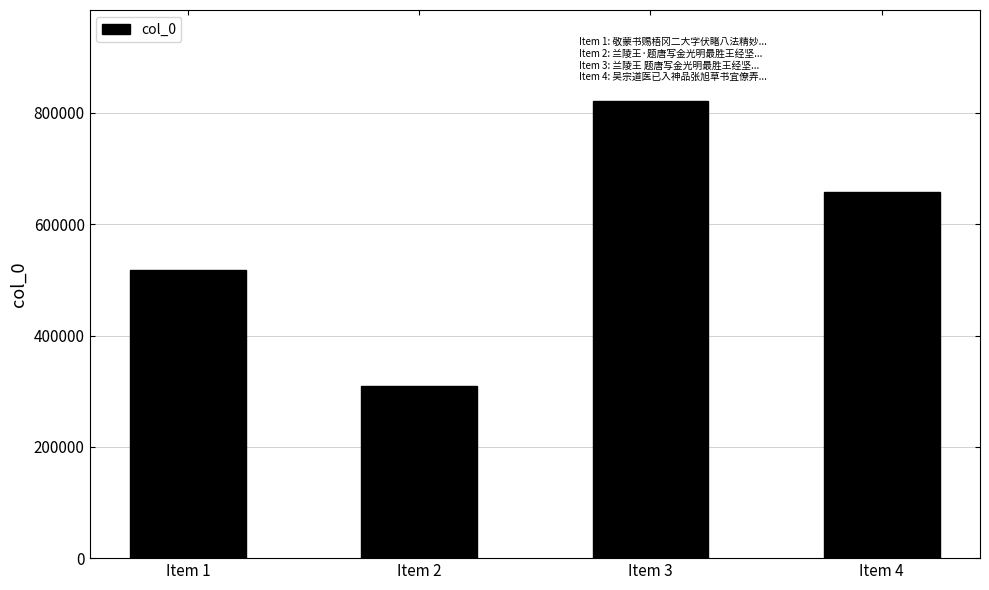

What is the change in value from Item 2 to Item 4?

+349289